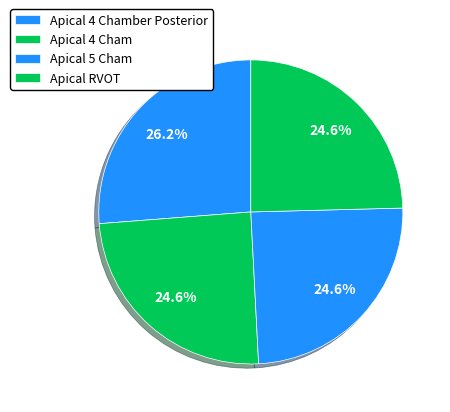

Do Apical 5 Cham and Apical RVOT together represent more than half of the pie?

No